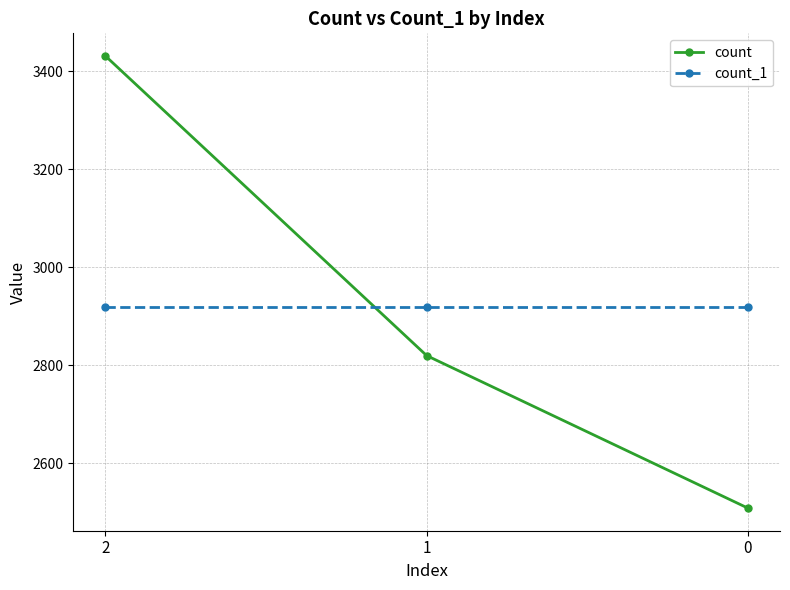

What is the spread (max minus min) of values at 1?

100